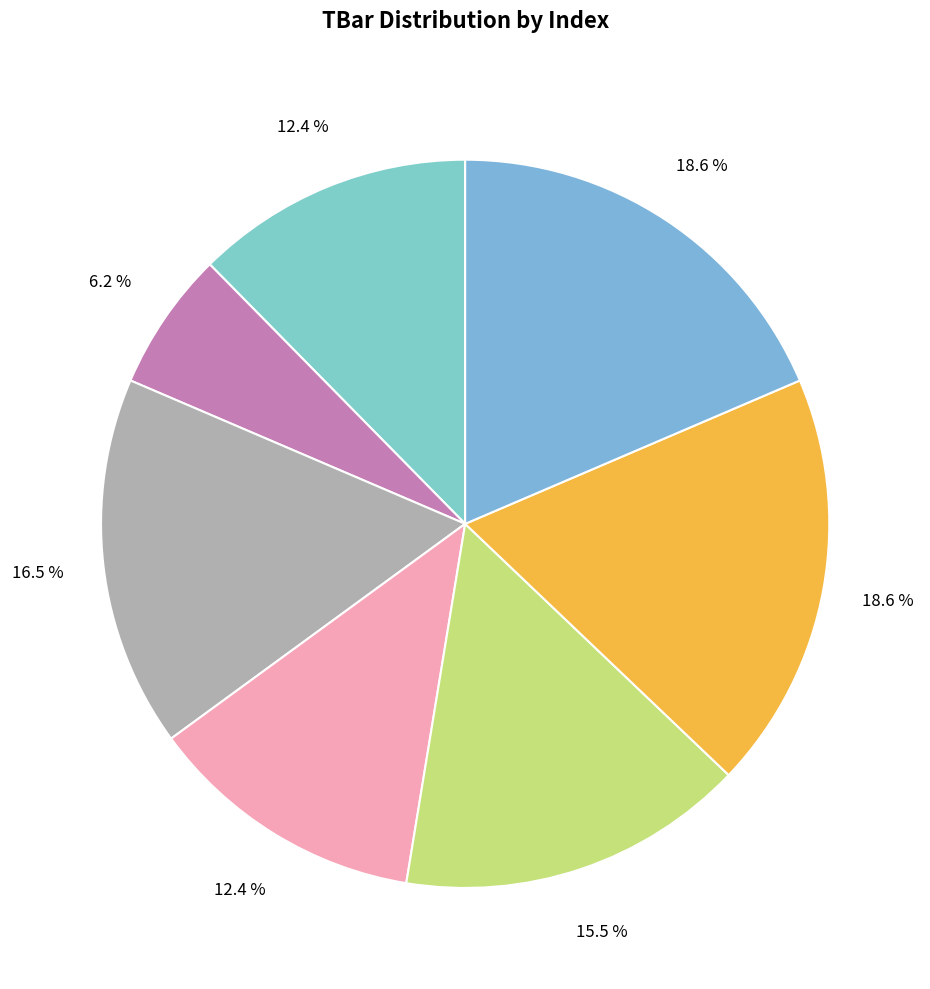

How many segments does this pie chart have?

7